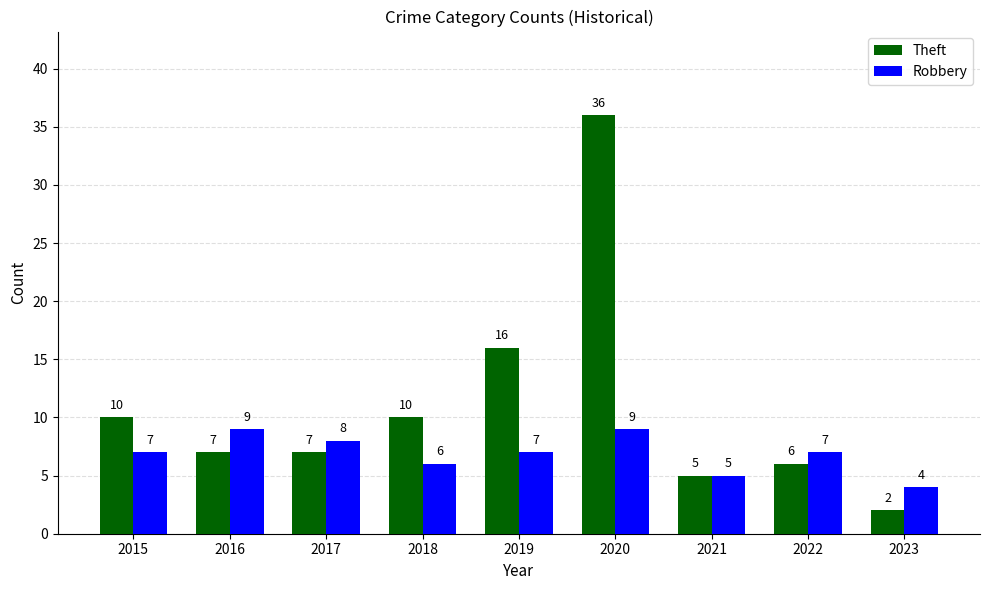

How many distinct data groups are displayed?

2